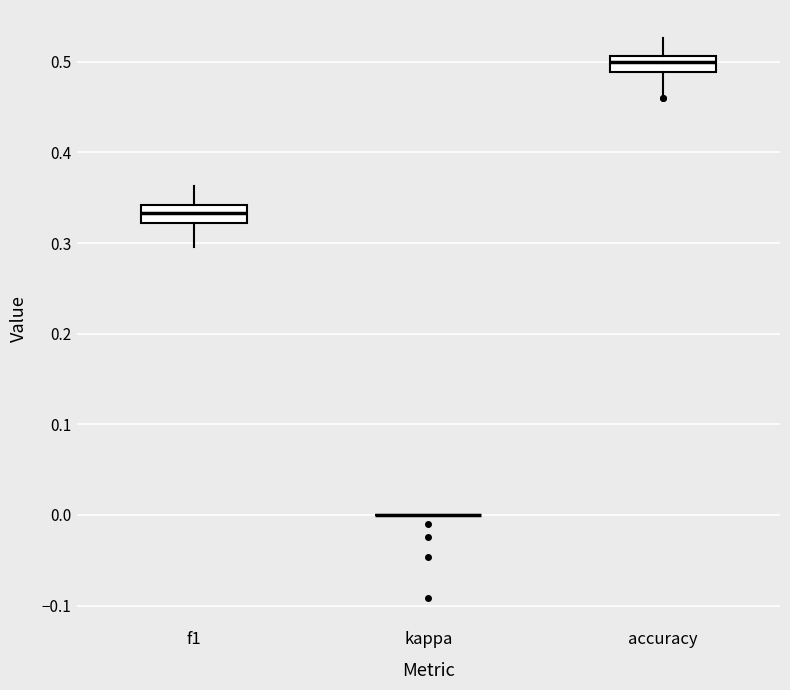

Reading left to right, transcribe this box plot: for each box, give where its median line is, the range the box spans, and where its two whiskers end, as read against the y-axis. The values are not printed on the chart, so give them approximately, as read against the axis.

f1: median 0.33, box 0.32 to 0.34, whiskers 0.30 to 0.36
kappa: box collapsed to a line at 0.00, whiskers 0.00 to 0.00
accuracy: median 0.50, box 0.49 to 0.51, whiskers 0.46 to 0.53